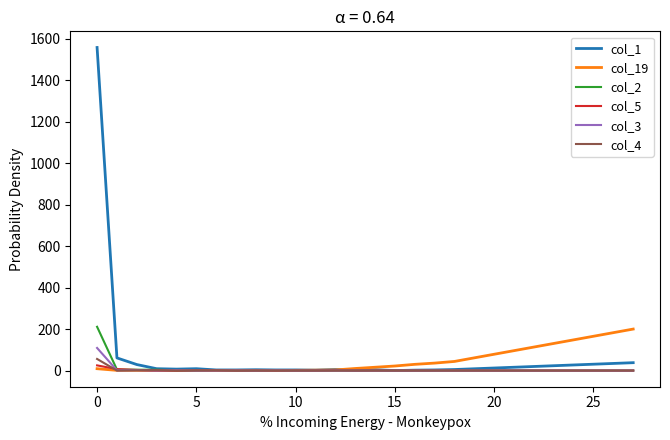

Which series has the widest spread of values?

col_1